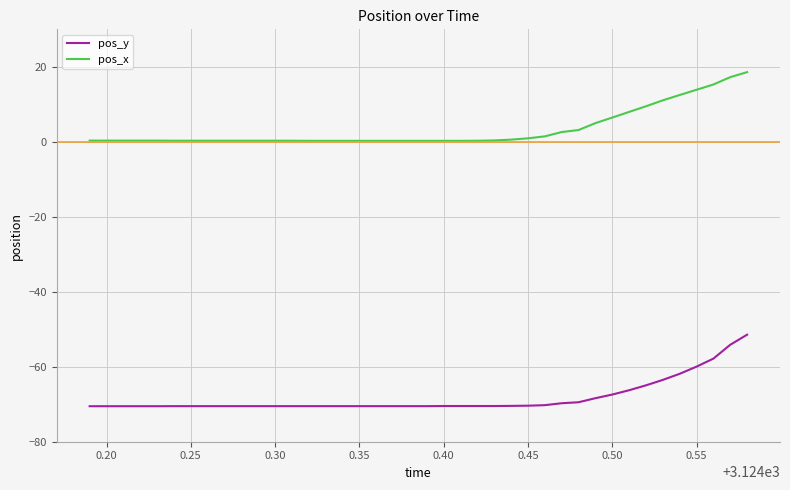

What is the difference between the maximum and minimum values in the pos_y series?

19.1